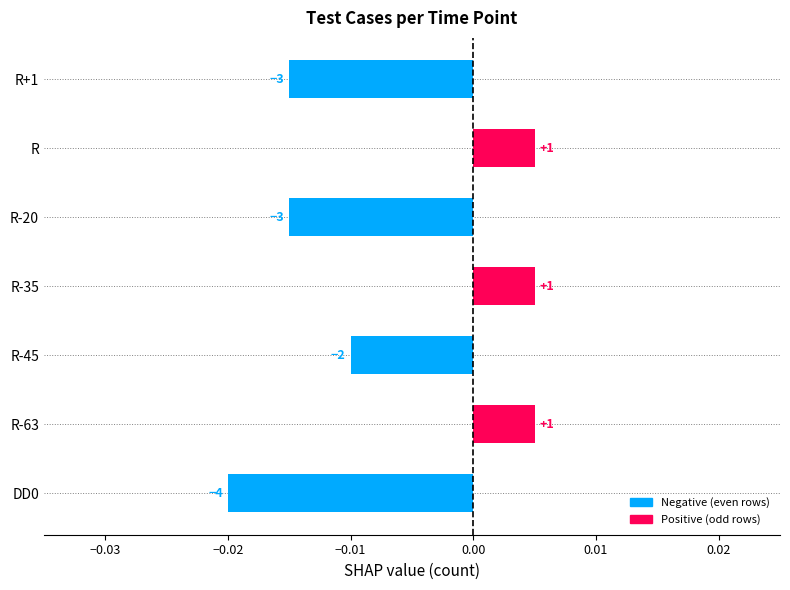

Are the bars horizontal?

Yes